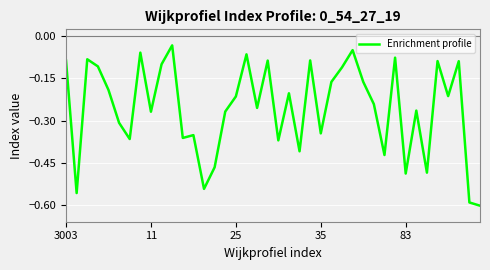

What is the difference between the maximum and minimum values?

0.6